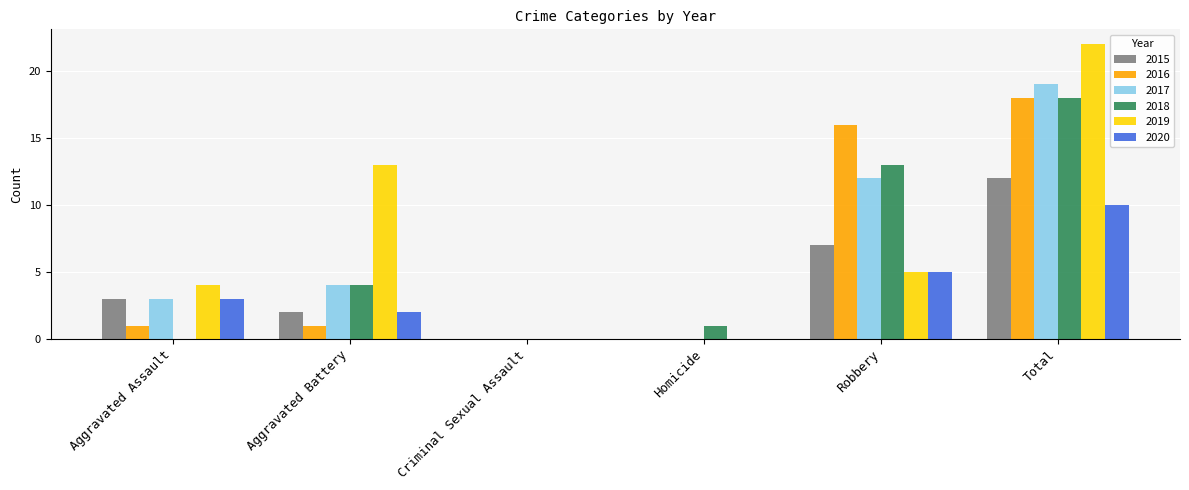

The 2018 series shows 12 at Total. True or false?

False